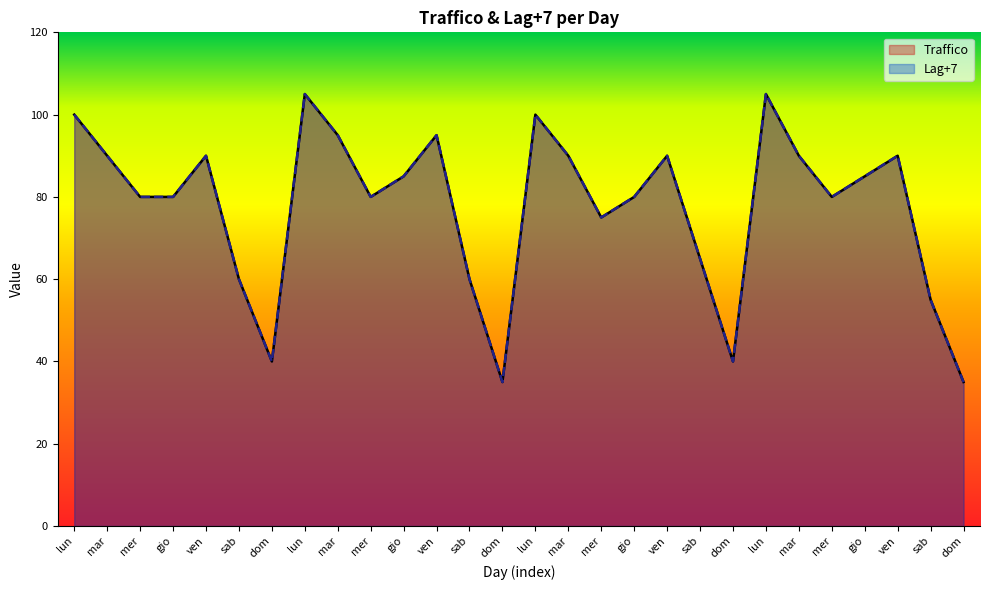

Where does the Traffico series first go above 85?

lun